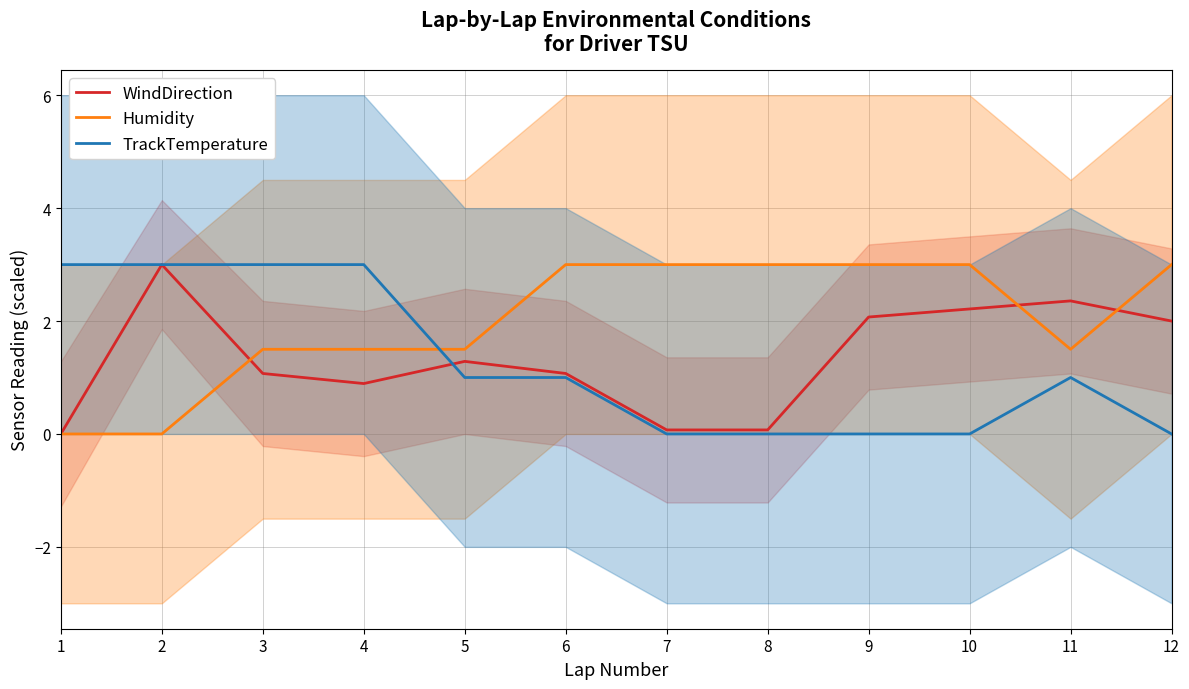

Reading left to right, transcribe all the data shown in this chart.

WindDirection: 1=0.0	2=3.0	3=1.1	4=0.9	5=1.3	6=1.1	7=0.1	8=0.1	9=2.1	10=2.2	11=2.4	12=2.0
Humidity: 1=0.0	2=0.0	3=1.5	4=1.5	5=1.5	6=3.0	7=3.0	8=3.0	9=3.0	10=3.0	11=1.5	12=3.0
TrackTemperature: 1=3.0	2=3.0	3=3.0	4=3.0	5=1.0	6=1.0	7=0.0	8=0.0	9=0.0	10=0.0	11=1.0	12=0.0